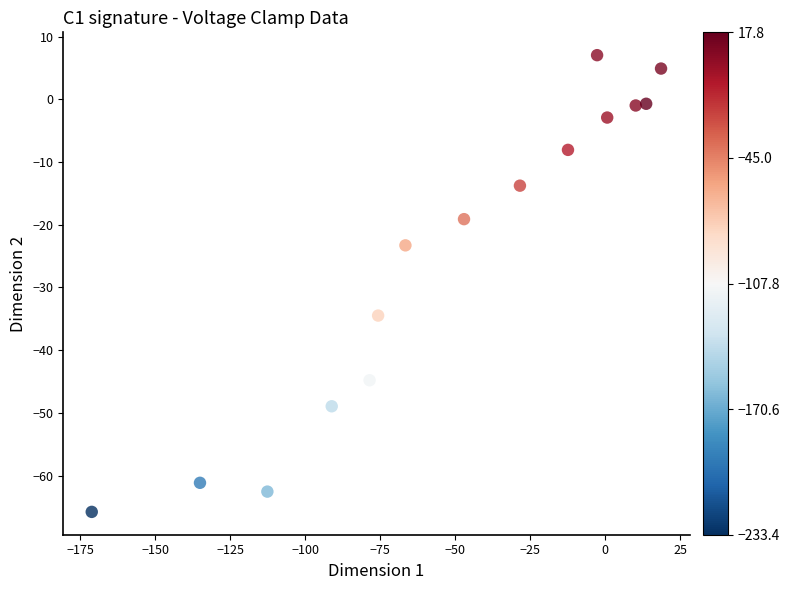

What is the range of X values (max minus min)?

189.8